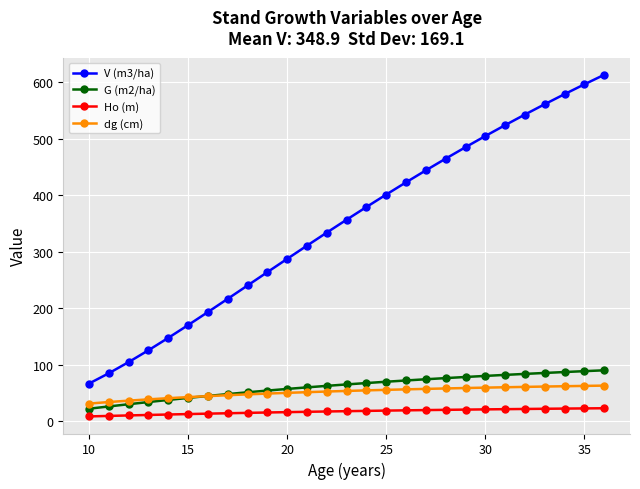

At how many categories does at least one series exceed 434?

10